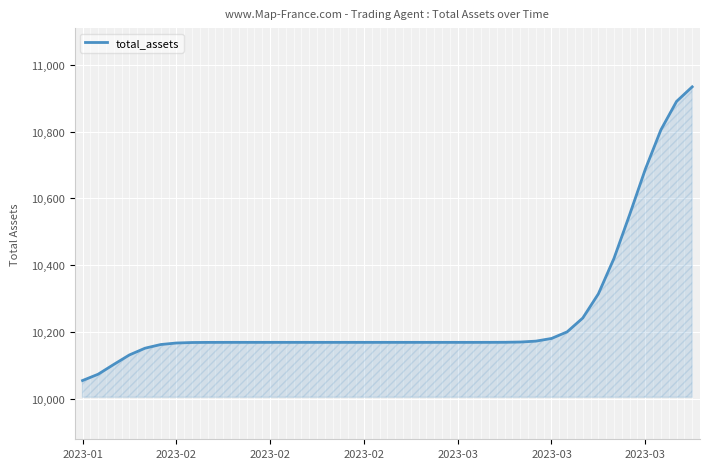

What is the maximum value shown in the chart?

10933.5